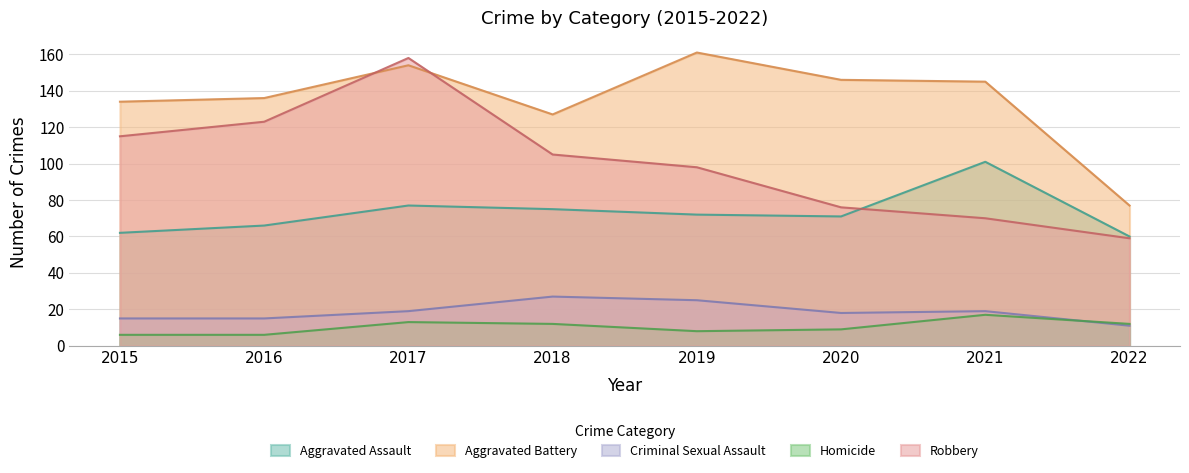

Reading right to left, list all the values displayed in this chart.

Aggravated Assault: 2022=60	2021=101	2020=71	2019=72	2018=75	2017=77	2016=66	2015=62
Aggravated Battery: 2022=77	2021=145	2020=146	2019=161	2018=127	2017=154	2016=136	2015=134
Criminal Sexual Assault: 2022=11	2021=19	2020=18	2019=25	2018=27	2017=19	2016=15	2015=15
Homicide: 2022=12	2021=17	2020=9	2019=8	2018=12	2017=13	2016=6	2015=6
Robbery: 2022=59	2021=70	2020=76	2019=98	2018=105	2017=158	2016=123	2015=115